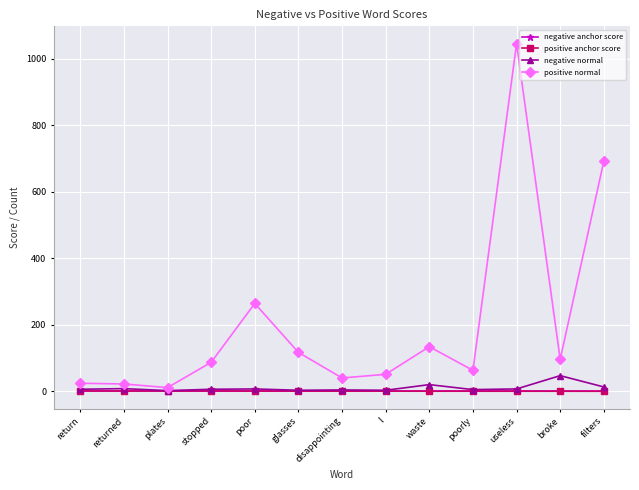

What is the value of the negative normal point at the 3rd from the left?

2.0